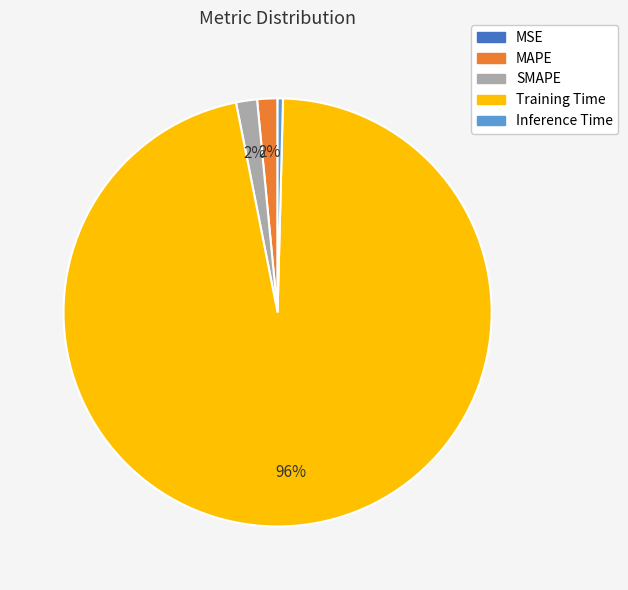

To the nearest percent, what portion does MAPE represent?

2%